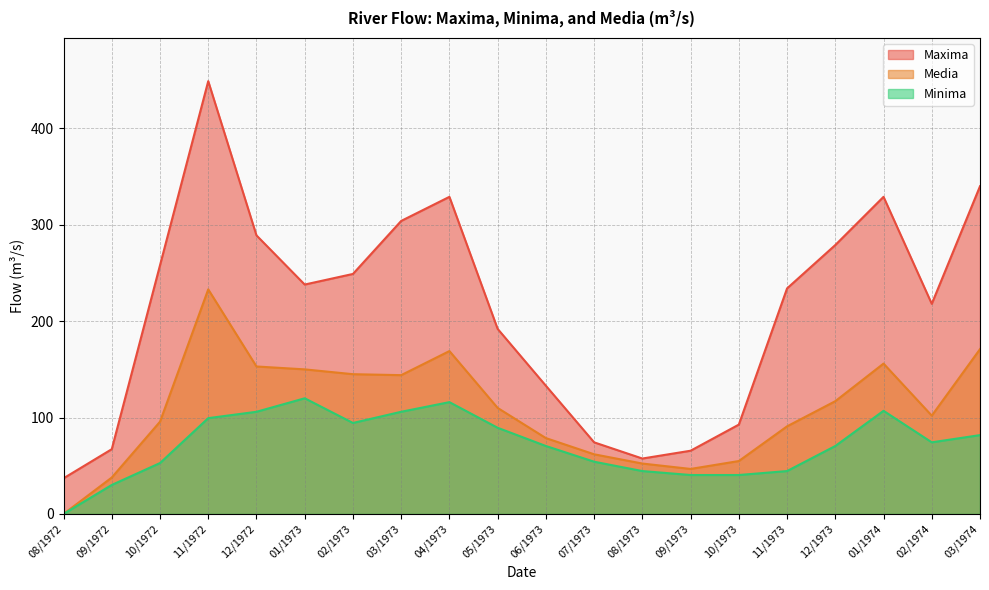

What is the minimum value for Maxima?

37.0